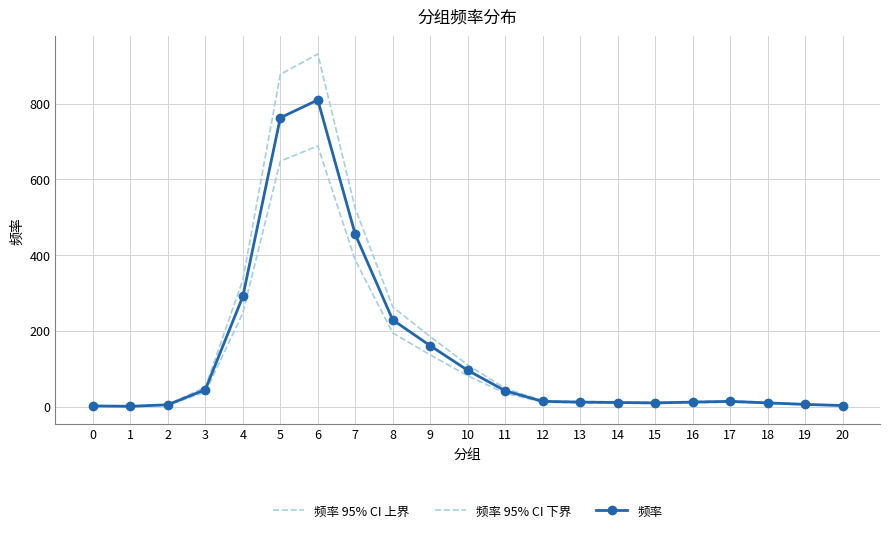

Rank the series at 2 from lowest to highest value.

频率 95% CI 下界, 频率, 频率 95% CI 上界